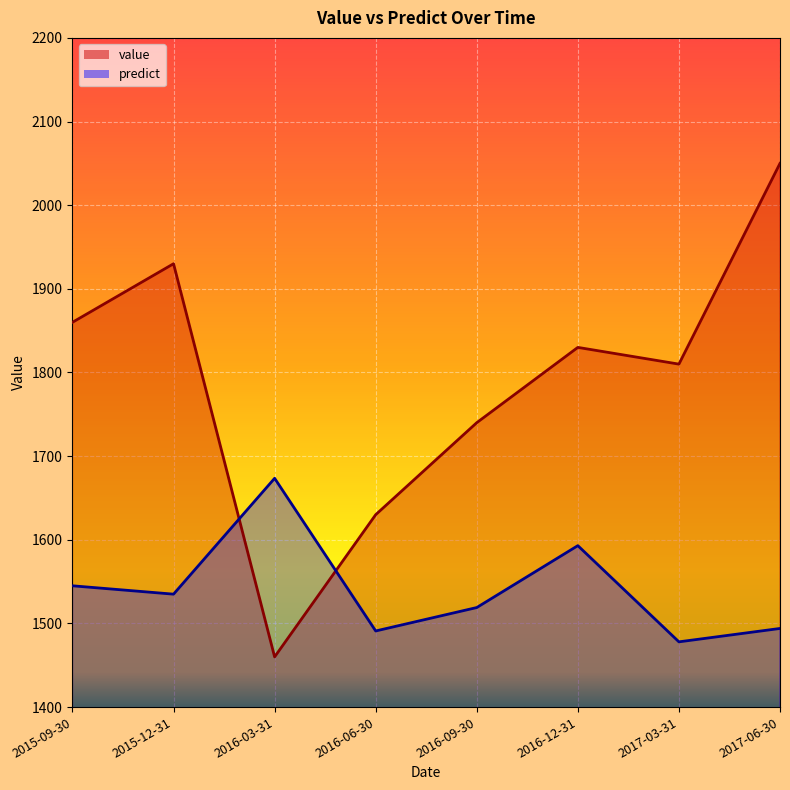

How many interior local valleys does the value series have?

2